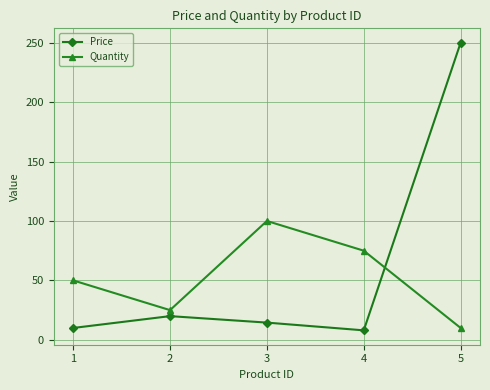

Does the chart display data point markers on the line(s)?

Yes